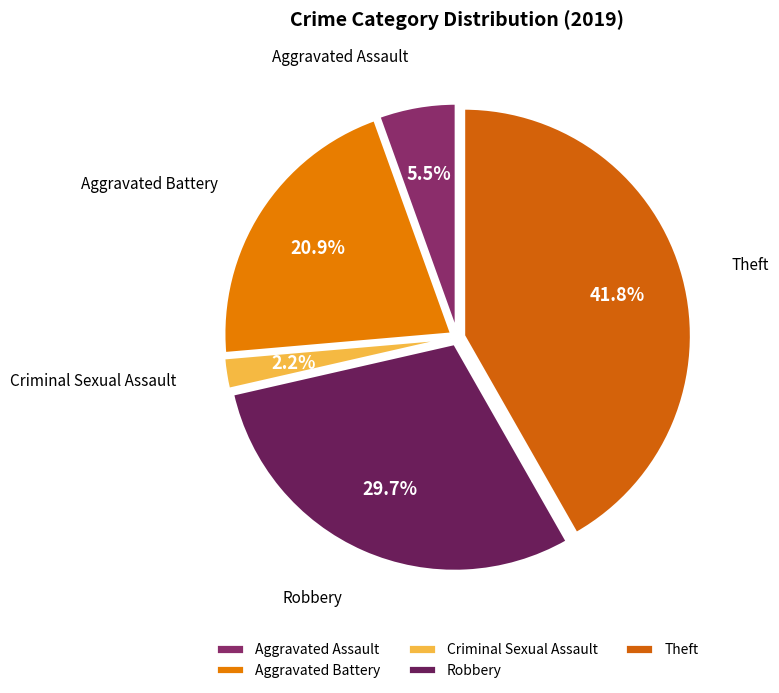

Does Theft account for over 50% of the chart?

No